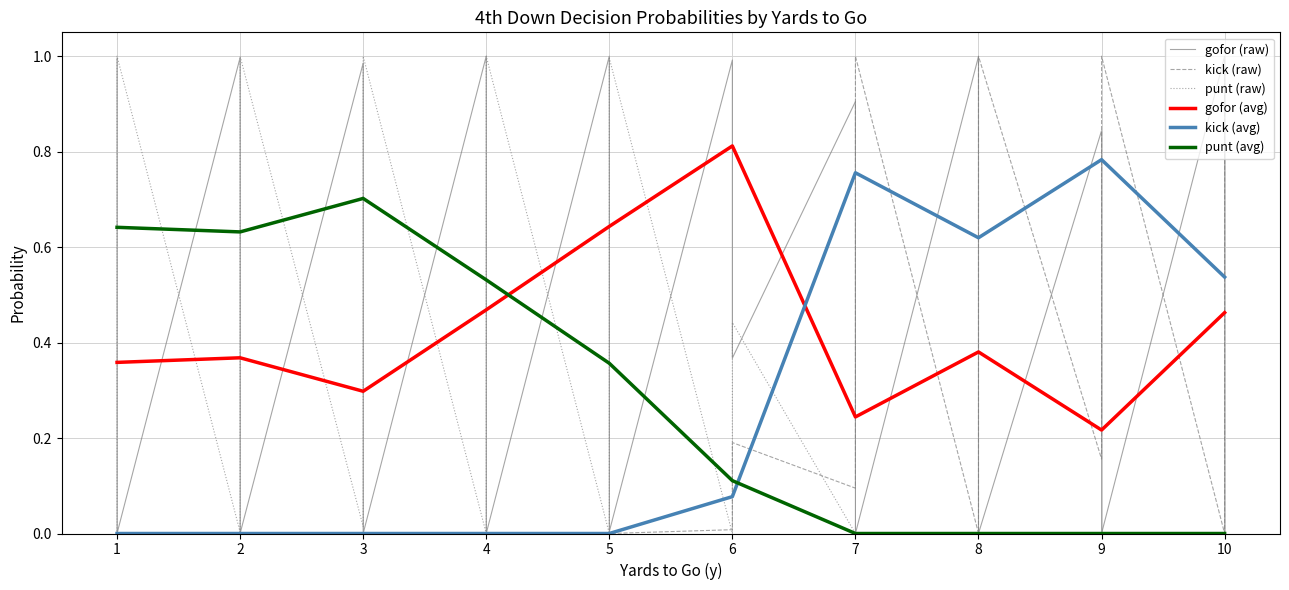

Reading left to right, extract all data points from this chart.

gofor: 1.0	0.4	0.0	0.0	1.0	0.5	0.0	0.0	1.0	0.2	0.0	0.0	1.0	0.9	0.0	0.0	1.0	1.0	0.6	0.0	1.0	1.0	0.9	0.4	0.9	0.1	0.0	0.0	1.0	0.5	0.0	0.0	0.8	0.0	0.0	0.0	1.0	0.8	0.1	0.0
kick: 0.0	0.0	0.0	0.0	0.0	0.0	0.0	0.0	0.0	0.0	0.0	0.0	0.0	0.0	0.0	0.0	0.0	0.0	0.0	0.0	0.0	0.0	0.1	0.2	0.1	0.9	1.0	1.0	0.0	0.5	1.0	1.0	0.2	1.0	1.0	1.0	0.0	0.2	0.9	1.0
punt: 0.0	0.6	1.0	1.0	0.0	0.5	1.0	1.0	0.0	0.8	1.0	1.0	0.0	0.1	1.0	1.0	0.0	0.0	0.4	1.0	0.0	0.0	0.0	0.4	0.0	0.0	0.0	0.0	0.0	0.0	0.0	0.0	0.0	0.0	0.0	0.0	0.0	0.0	0.0	0.0